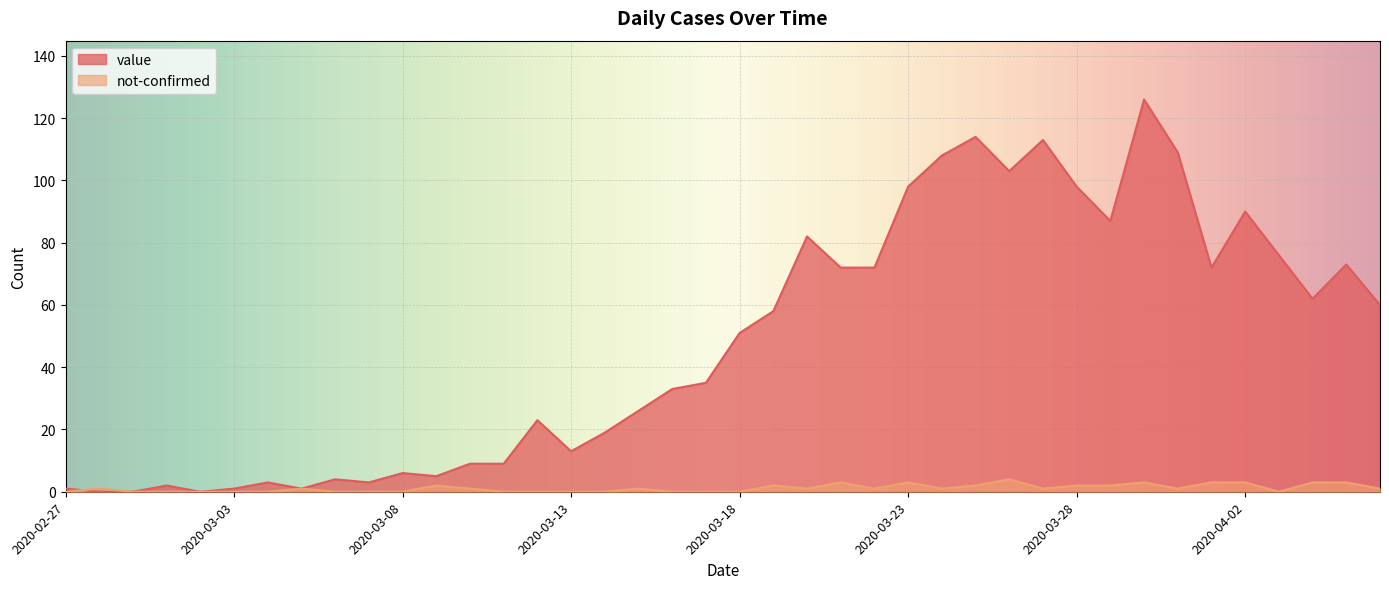

What is the spread (max minus min) of values at 2020-03-30?

123